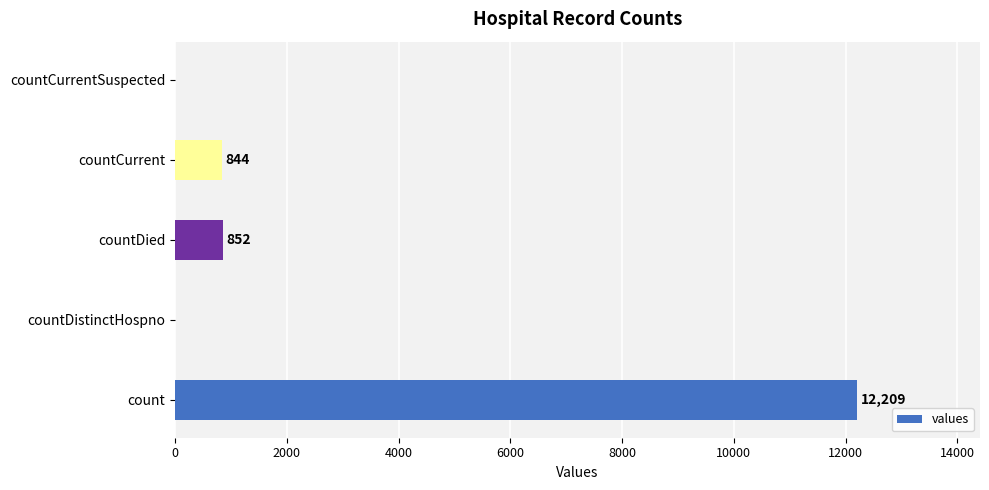

Are the bars horizontal?

Yes